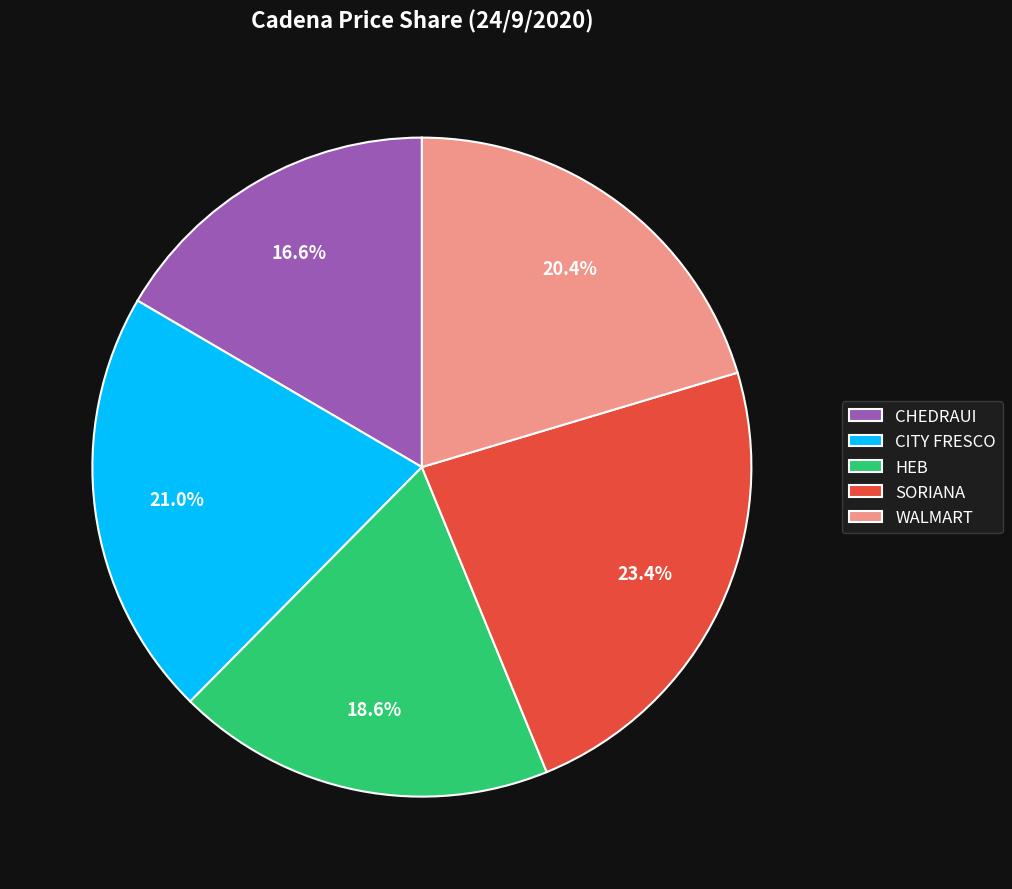

Between CITY FRESCO and CHEDRAUI, which is larger?

CITY FRESCO